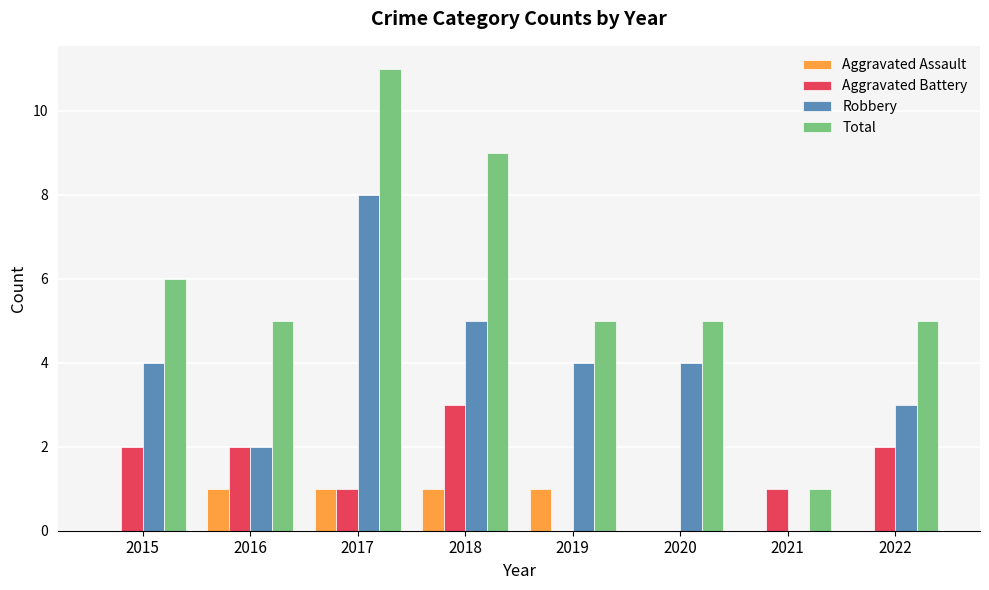

The value of Aggravated Battery at 2019 is 0. True or false?

True